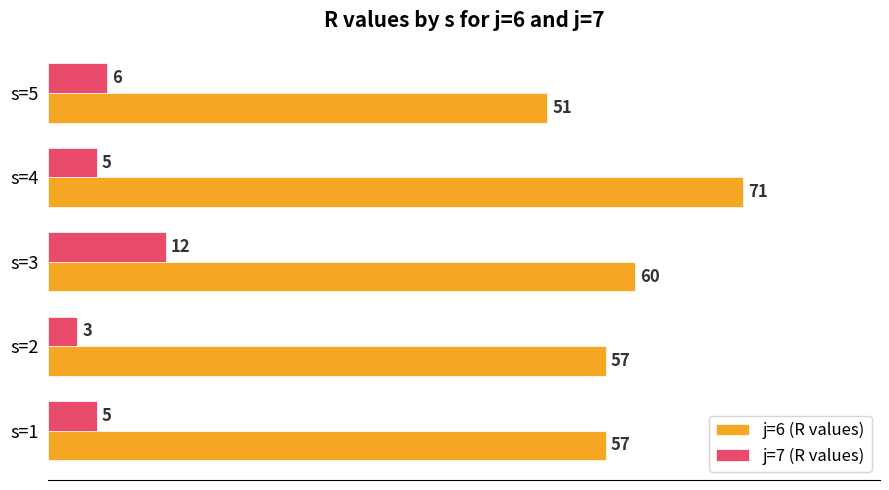

Between s=3 and s=4, which series saw the biggest shift?

j=6 (R values)